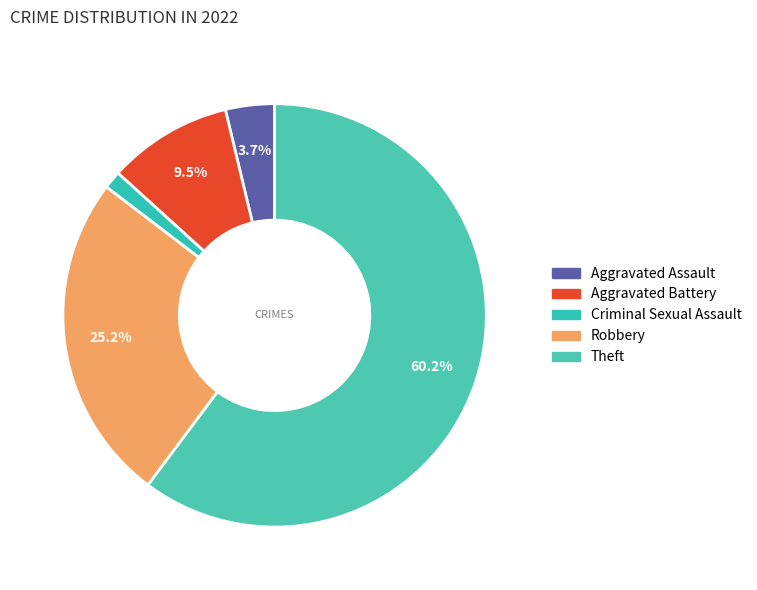

Approximately how many times larger is the value at Aggravated Assault compared to Theft?

0.1